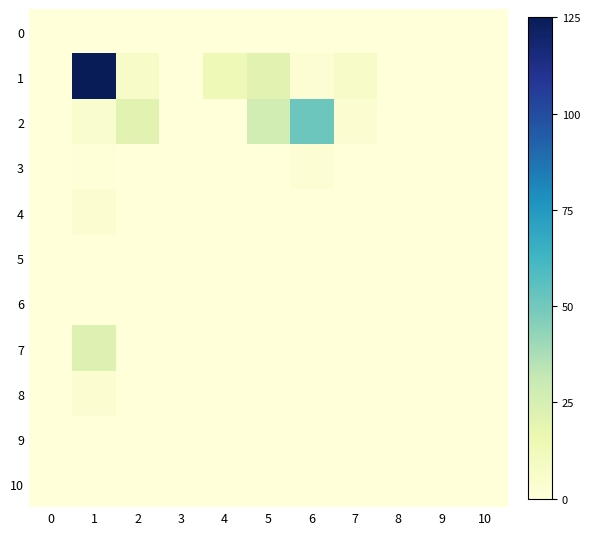

At how many categories does at least one series exceed 78?

1